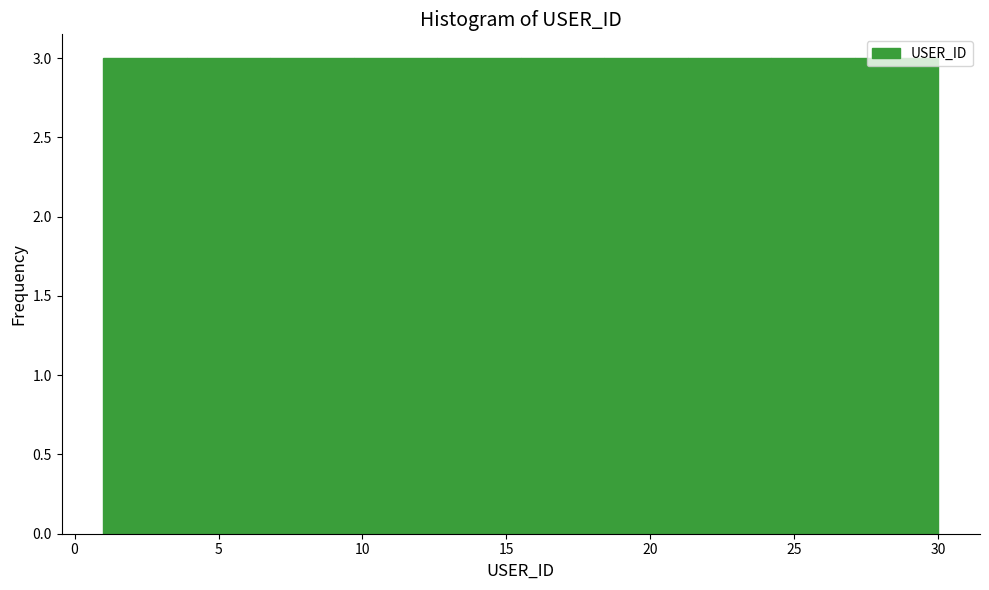

Reading left to right, transcribe this chart: for each bar, give the range it covers on the x-axis and its height. Neither the bar edges nor the heights are printed on the chart, so give them approximately, as read against the axes.

1.0 to 3.9: 3
3.9 to 6.8: 3
6.8 to 9.7: 3
9.7 to 12.6: 3
12.6 to 15.5: 3
15.5 to 18.4: 3
18.4 to 21.3: 3
21.3 to 24.2: 3
24.2 to 27.1: 3
27.1 to 30.0: 3